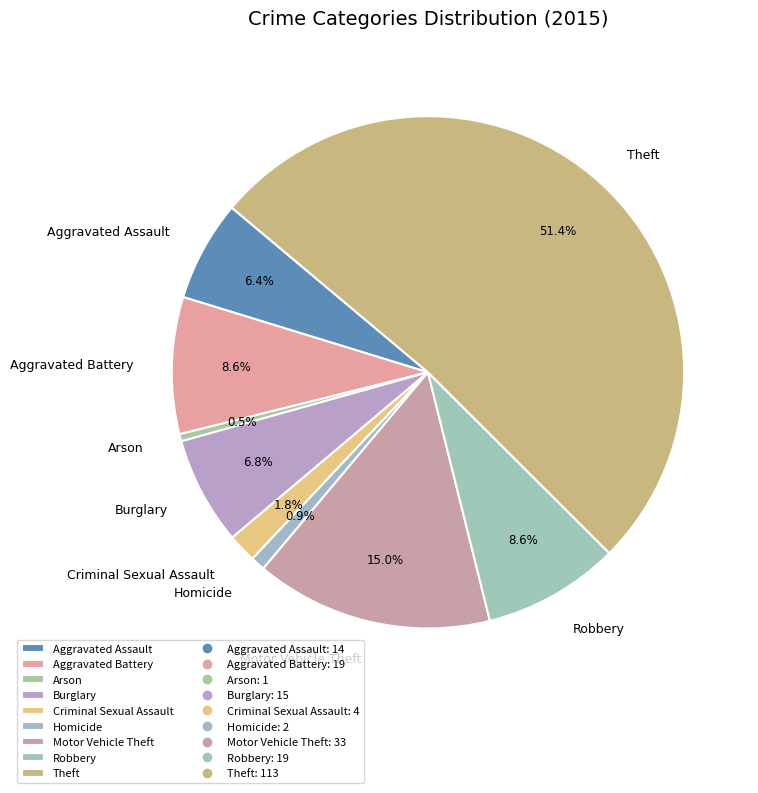

How many segments does this pie chart have?

9